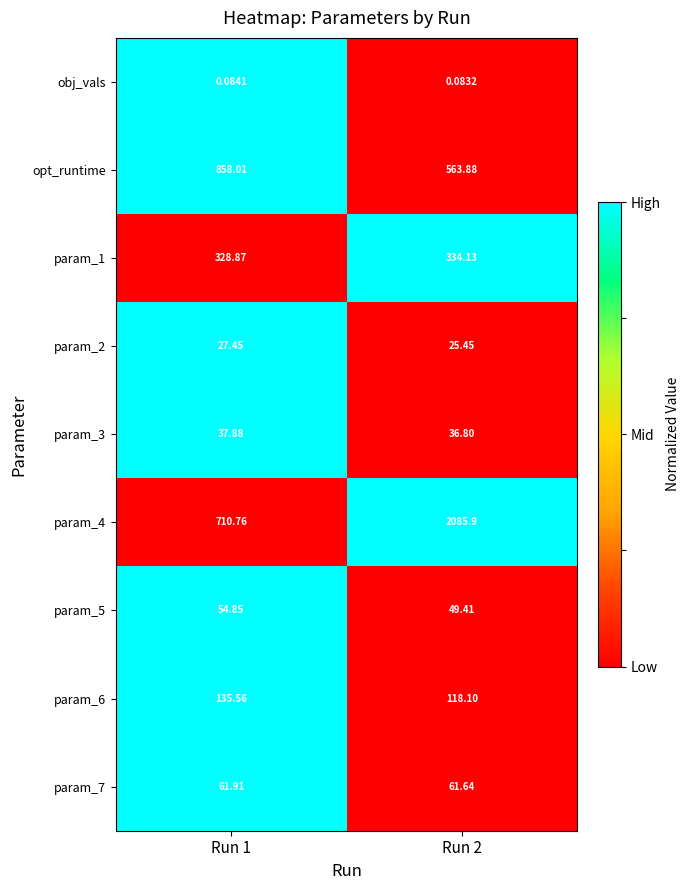

Is the value of obj_vals at Run 2 greater than the value of param_6 at Run 1?

No